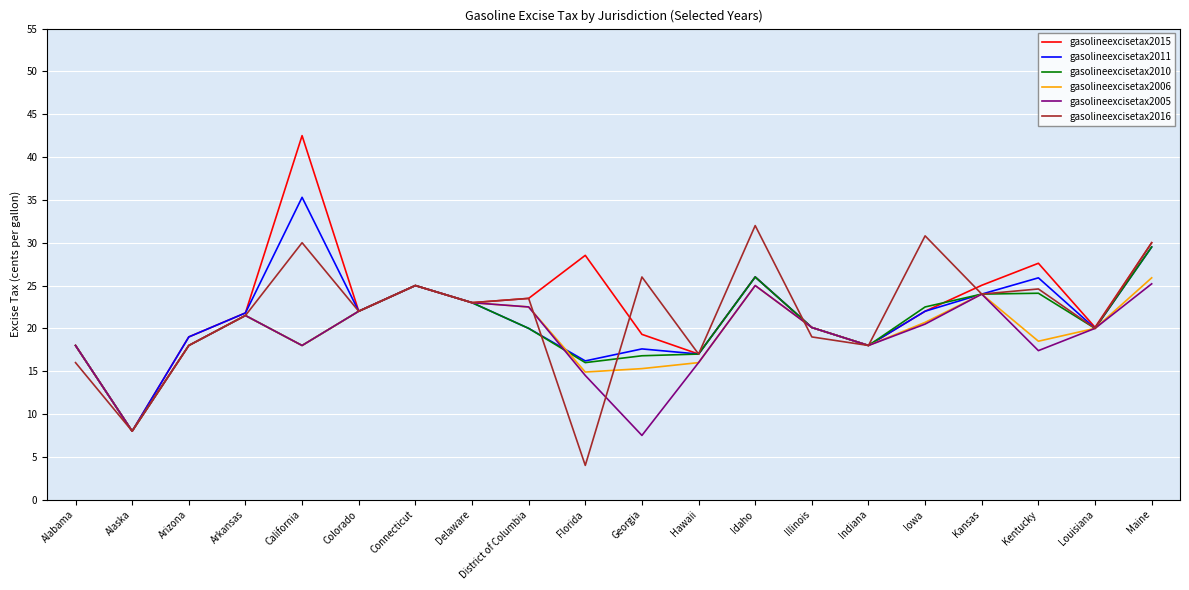

True or false: gasolineexcisetax2006 has more than 0 interior local peaks.

True